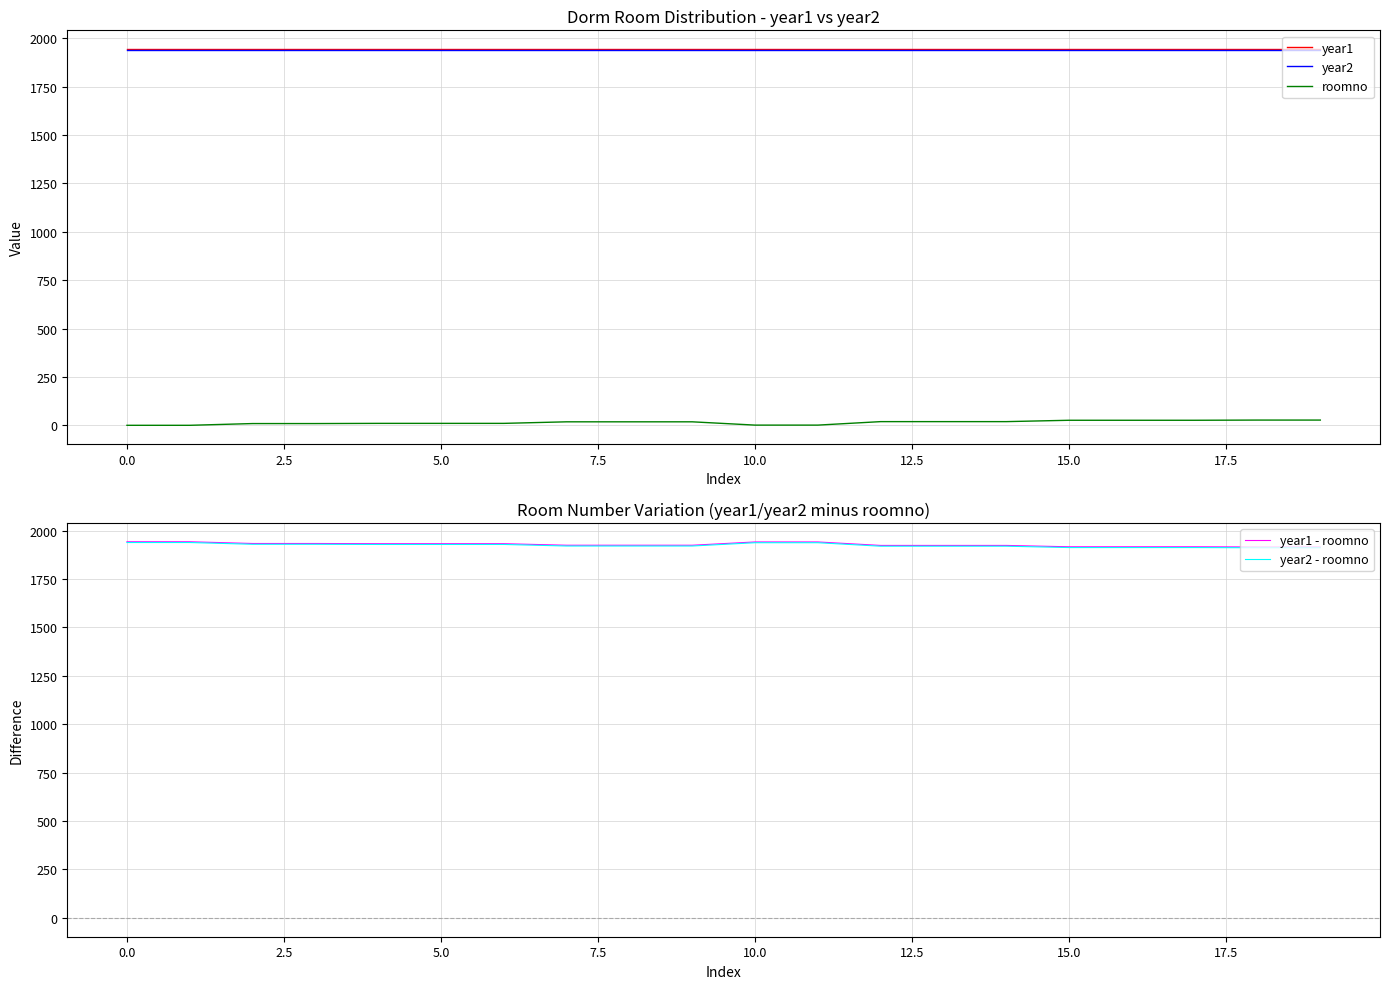

What is the approximate value of year2 at 10.0?

1939